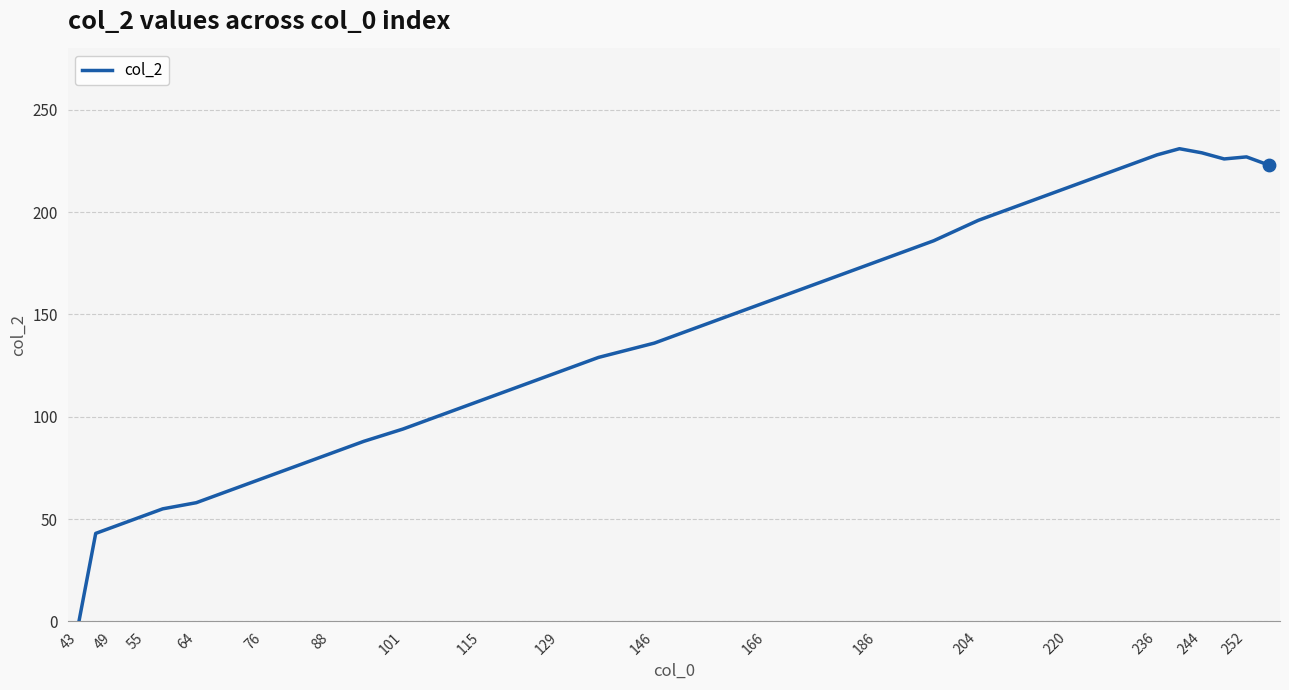

What is the difference between the maximum and minimum values?

231